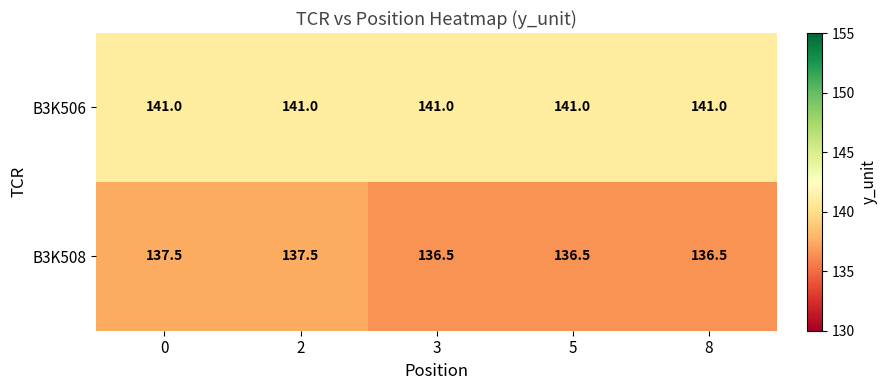

The B3K508 series shows 137.5 at 0. True or false?

True